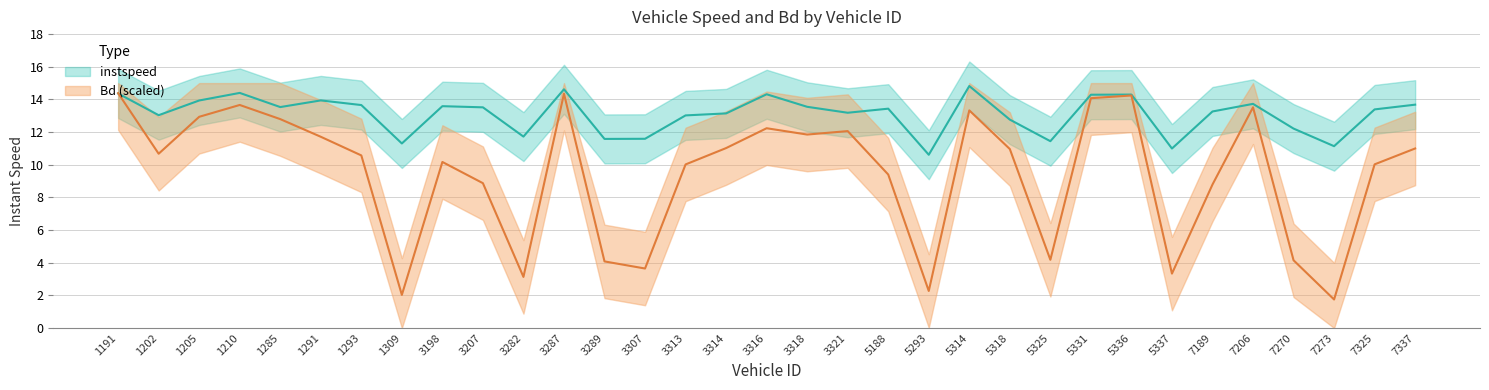

What is the maximum value for Bd?

14.4